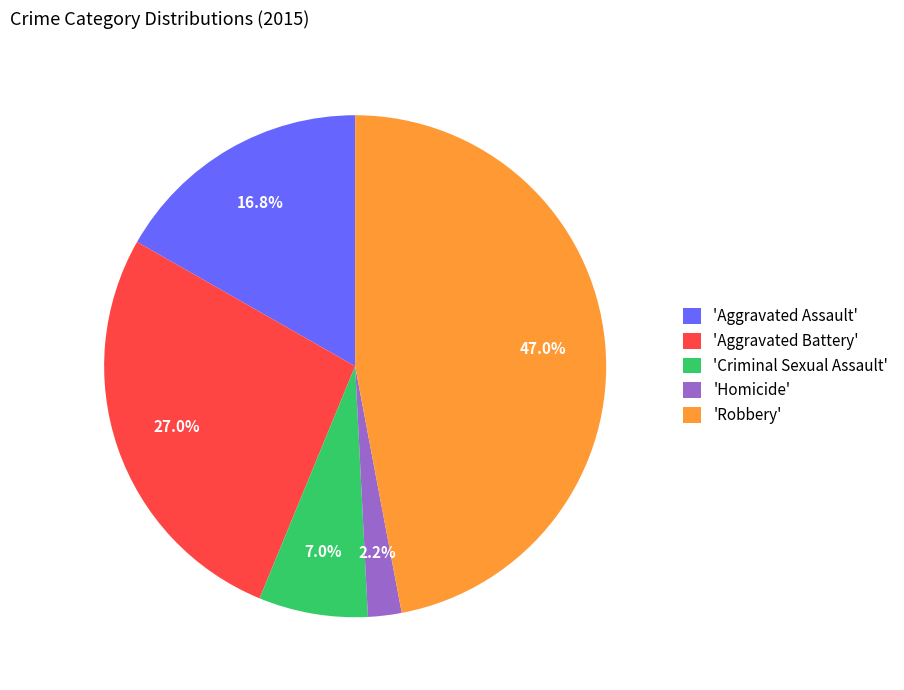

How many slices are in this pie chart?

5